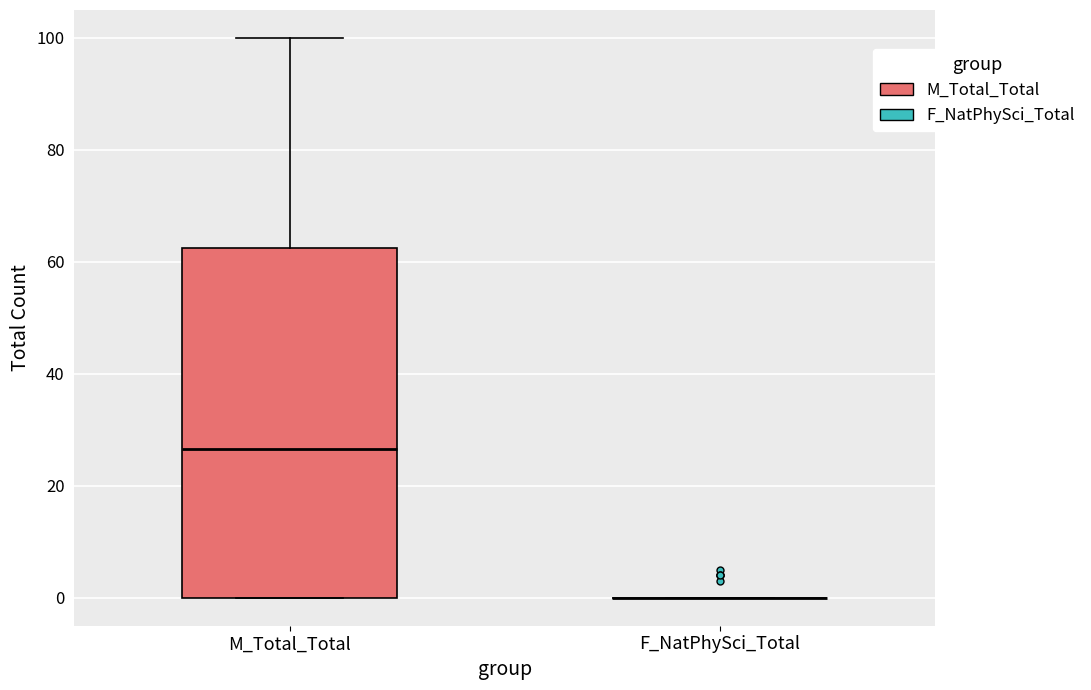

Reading left to right, transcribe this box plot: for each box, give where its median line is, the range the box spans, and where its two whiskers end, as read against the y-axis. The values are not printed on the chart, so give them approximately, as read against the axis.

M_Total_Total: median 26, box 0 to 62, whiskers 0 to 100
F_NatPhySci_Total: box collapsed to a line at 0, whiskers 0 to 0